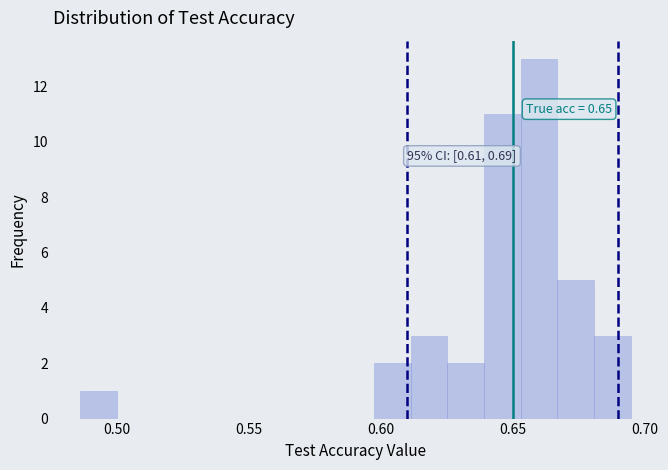

Read against the x-axis, roughly where is the centre of the tallest bar?

0.660